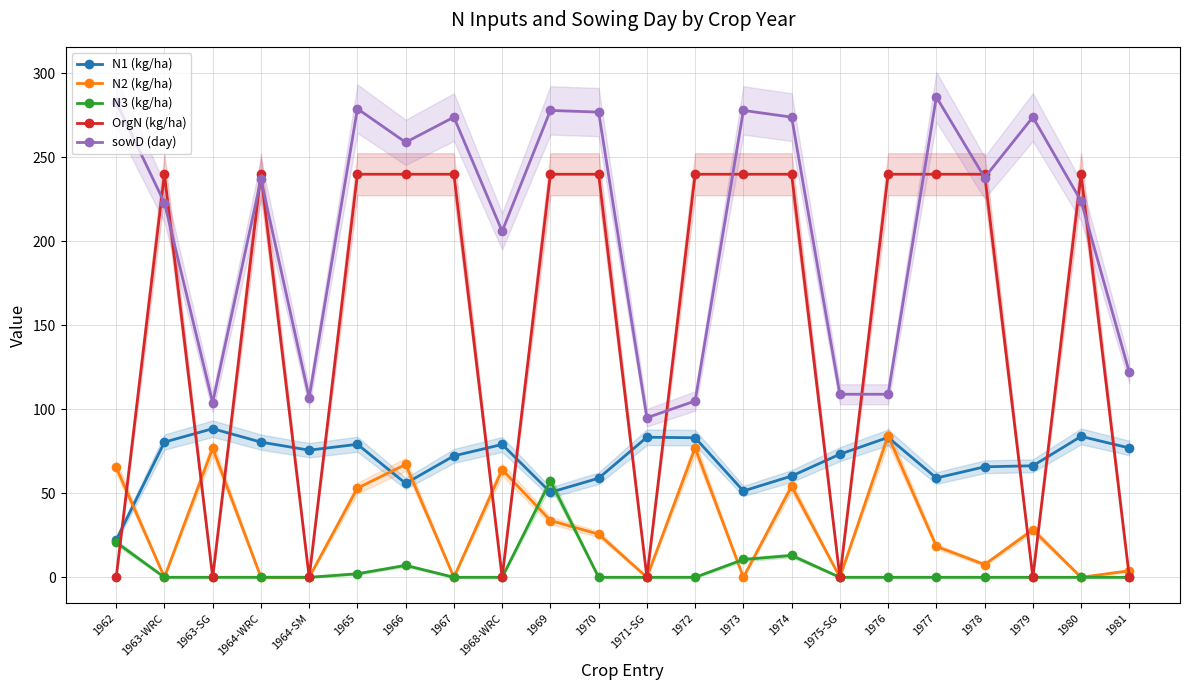

What is the sum of the N1 (kg/ha) values at 1964-WRC and 1970?

139.5